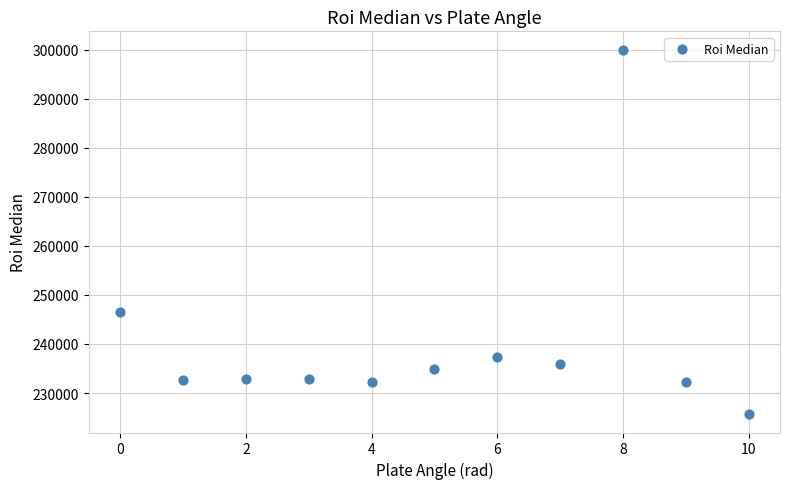

What Y value in the scatter plot is closest to 262833?

246583